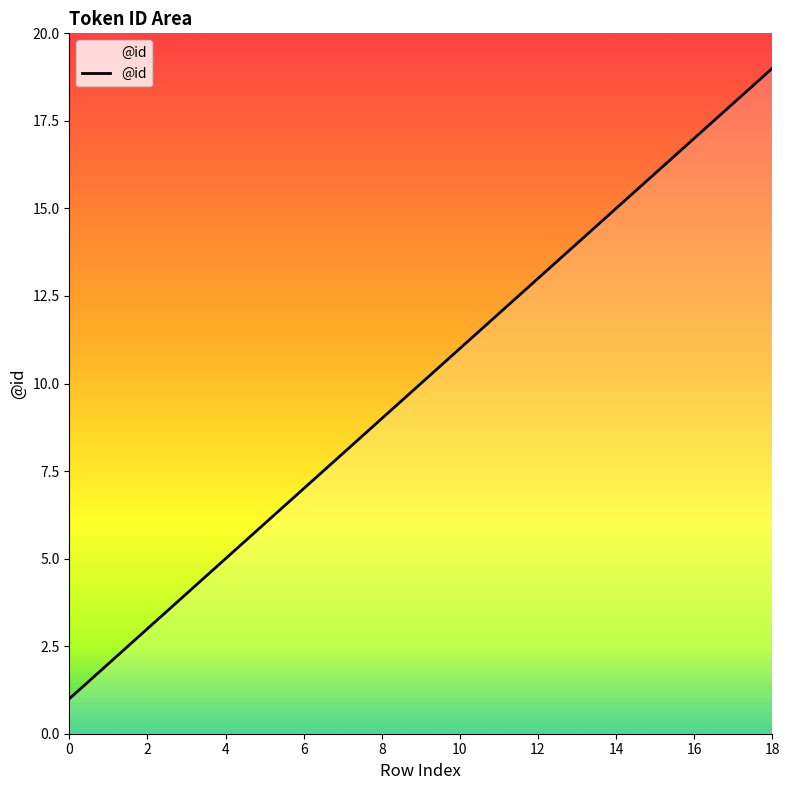

What is the difference between the maximum and minimum values?

18